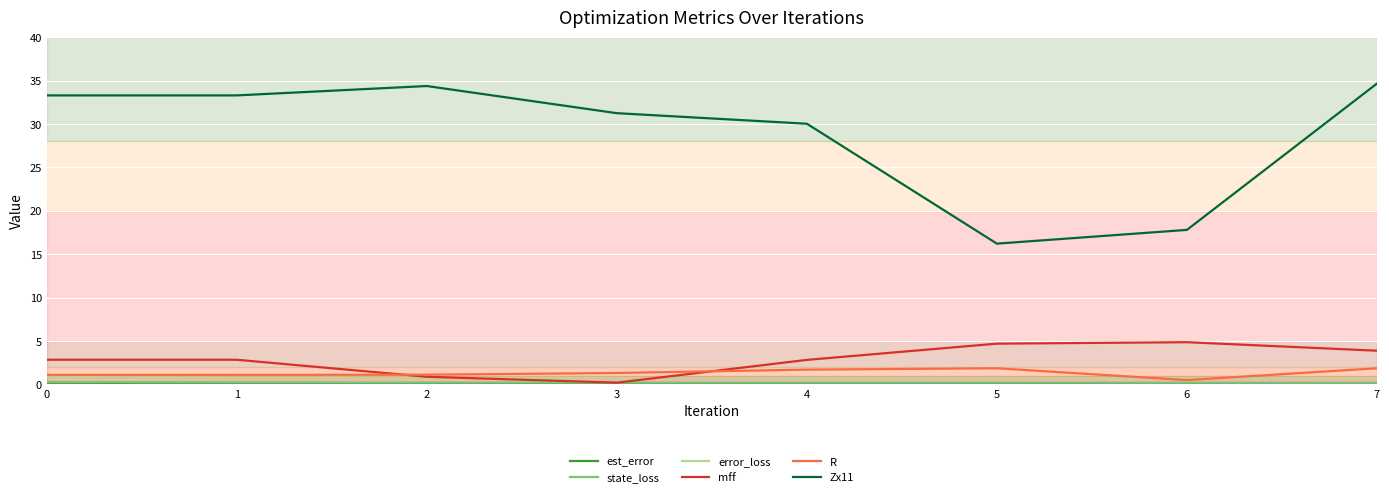

The value of Zx11 at 1 is 50.7. True or false?

False